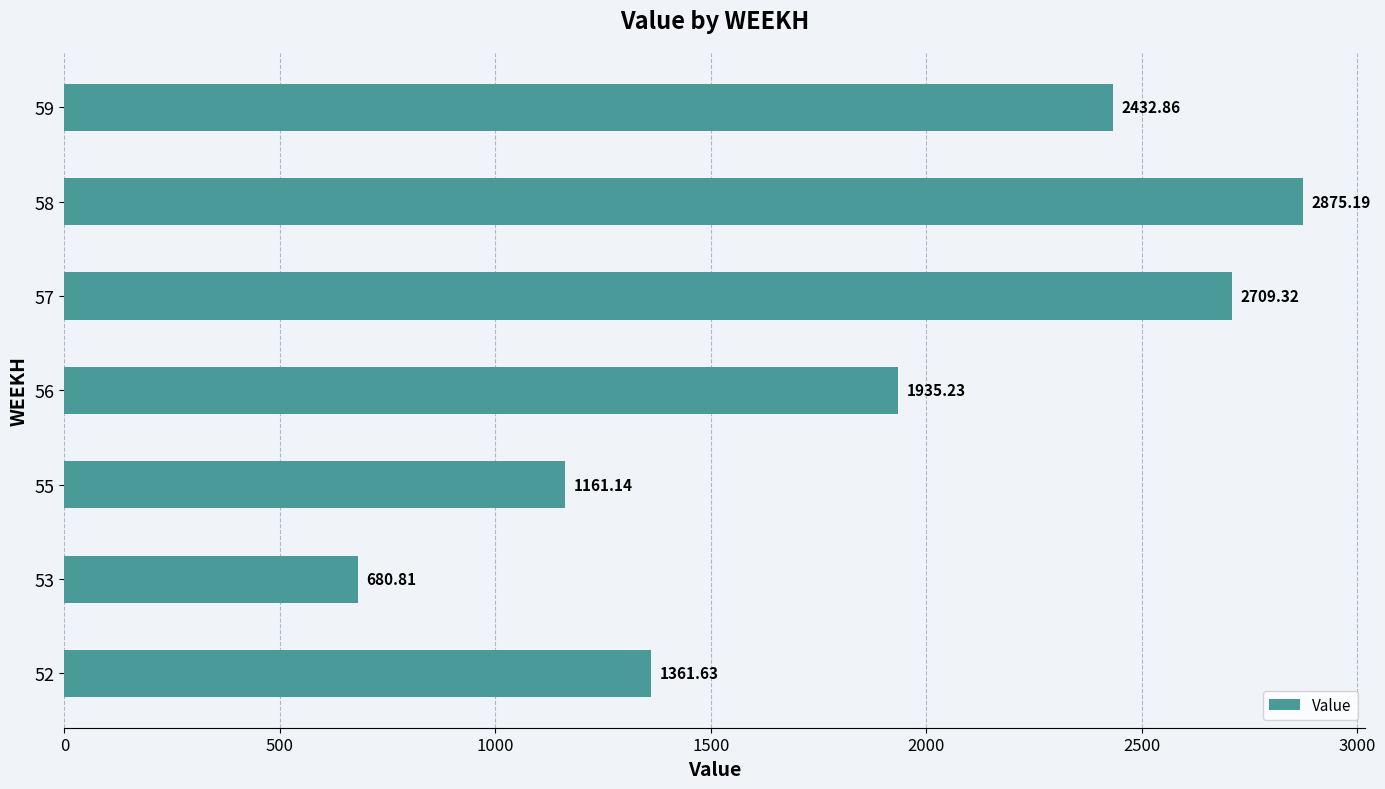

At which category does the chart reach its peak across all series?

58